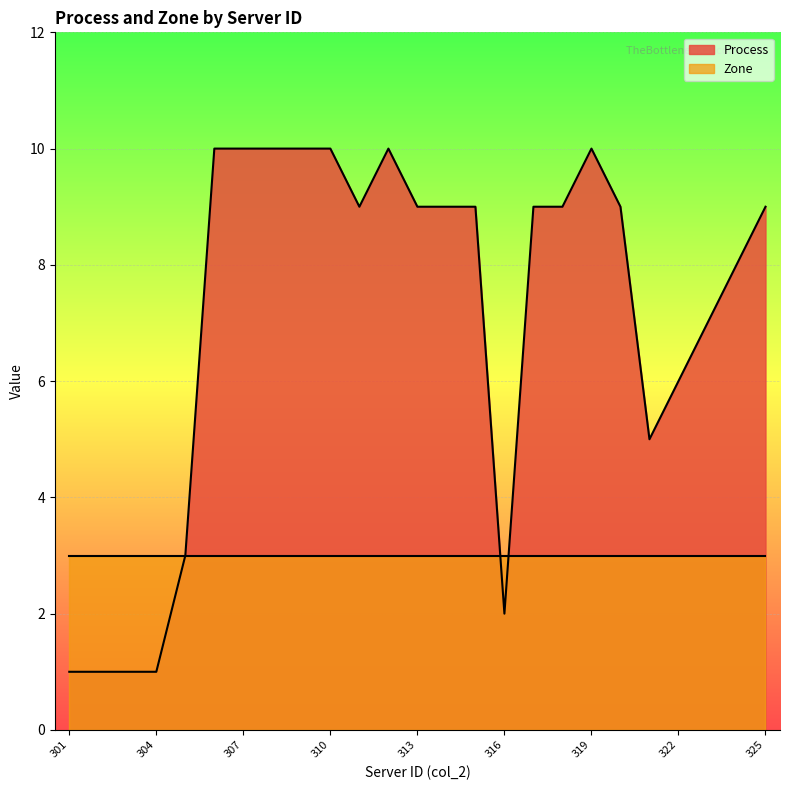

Reading left to right, extract all data points from this chart.

301=1	302=1	303=1	304=1	305=3	306=10	307=10	308=10	309=10	310=10	311=9	312=10	313=9	314=9	315=9	316=2	317=9	318=9	319=10	320=9	321=5	322=6	323=7	324=8	325=9